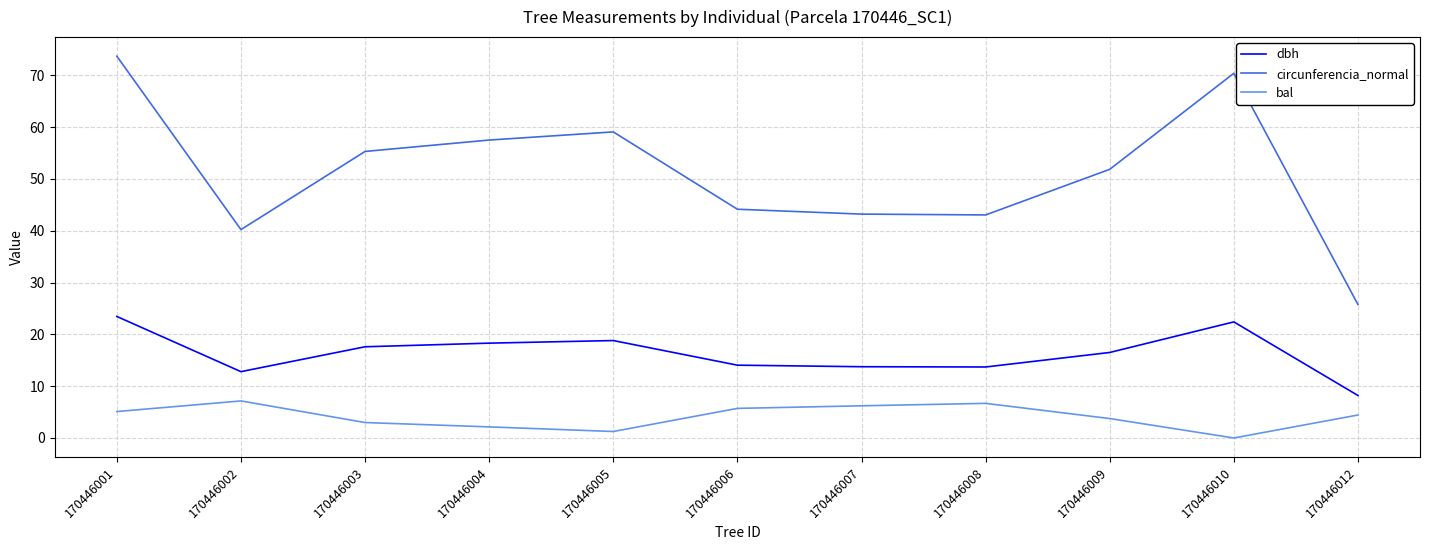

What are all the series names shown in the legend?

dbh, circunferencia_normal, bal